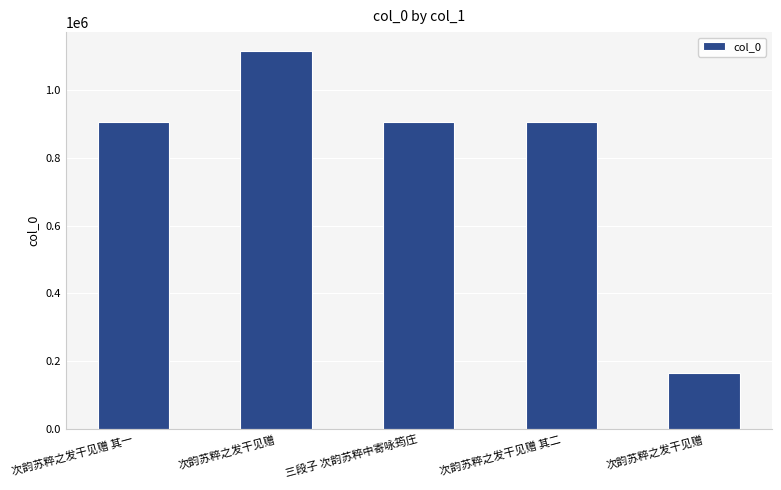

What is the smallest value displayed?

166810